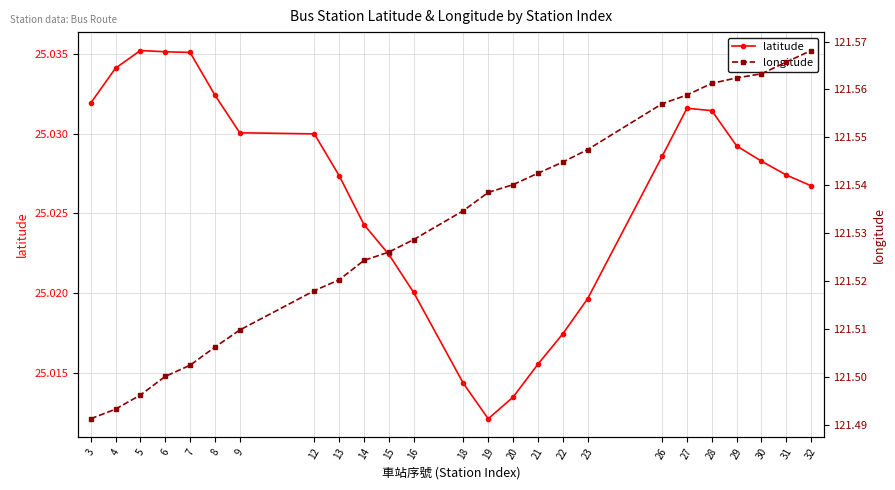

True or false: longitude and latitude intersect in this chart.

False